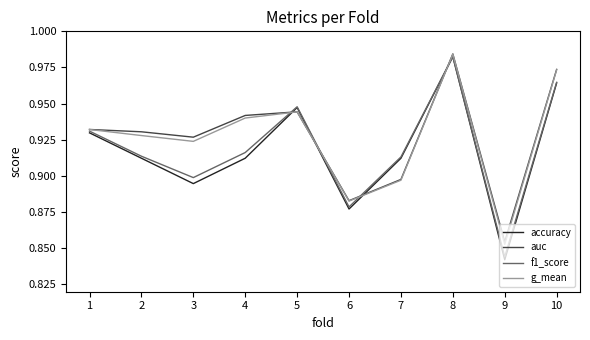

How many interior local peaks does the f1_score series have?

2